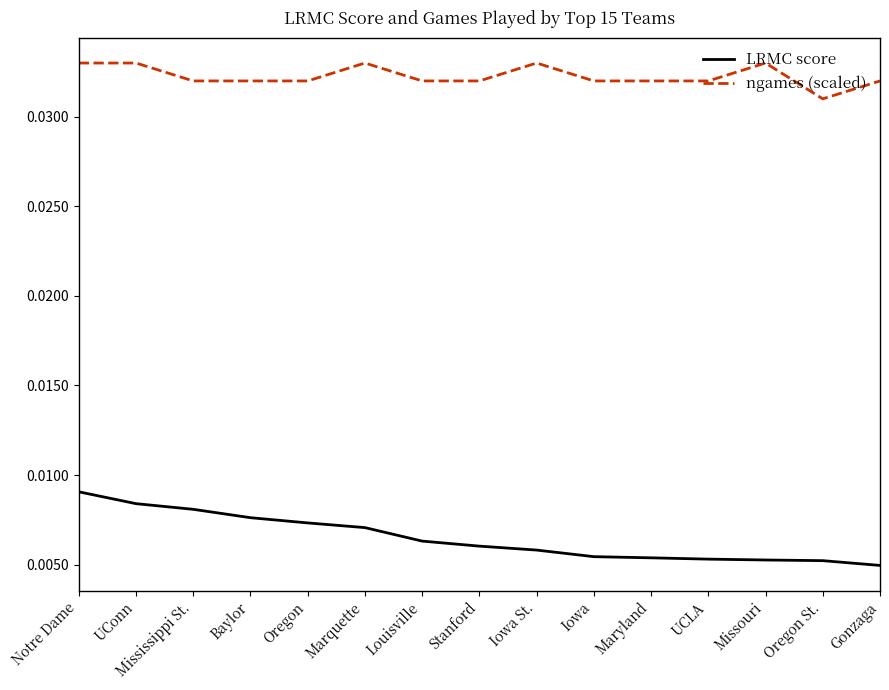

Does the chart have visible grid lines?

No